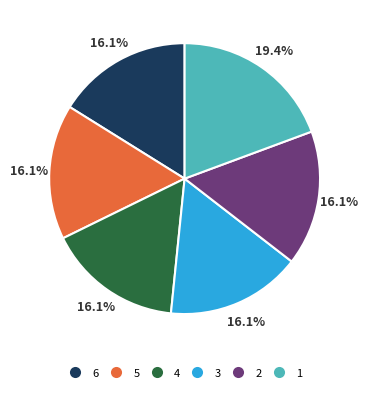

Combined, do 2 and 3 account for over 50%?

No